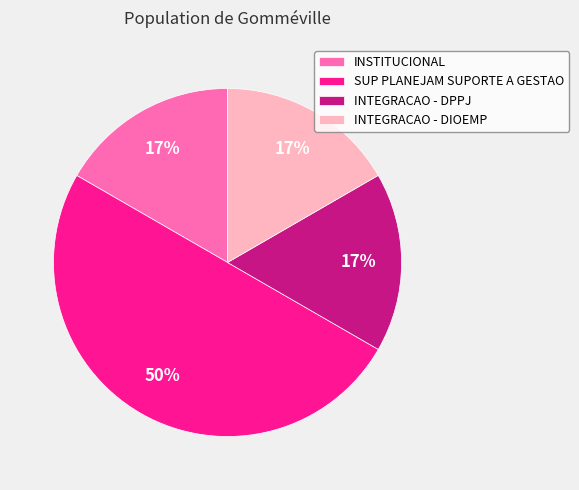

Is the sum of INTEGRACAO - DIOEMP and SUP PLANEJAM SUPORTE A GESTAO greater than half?

Yes